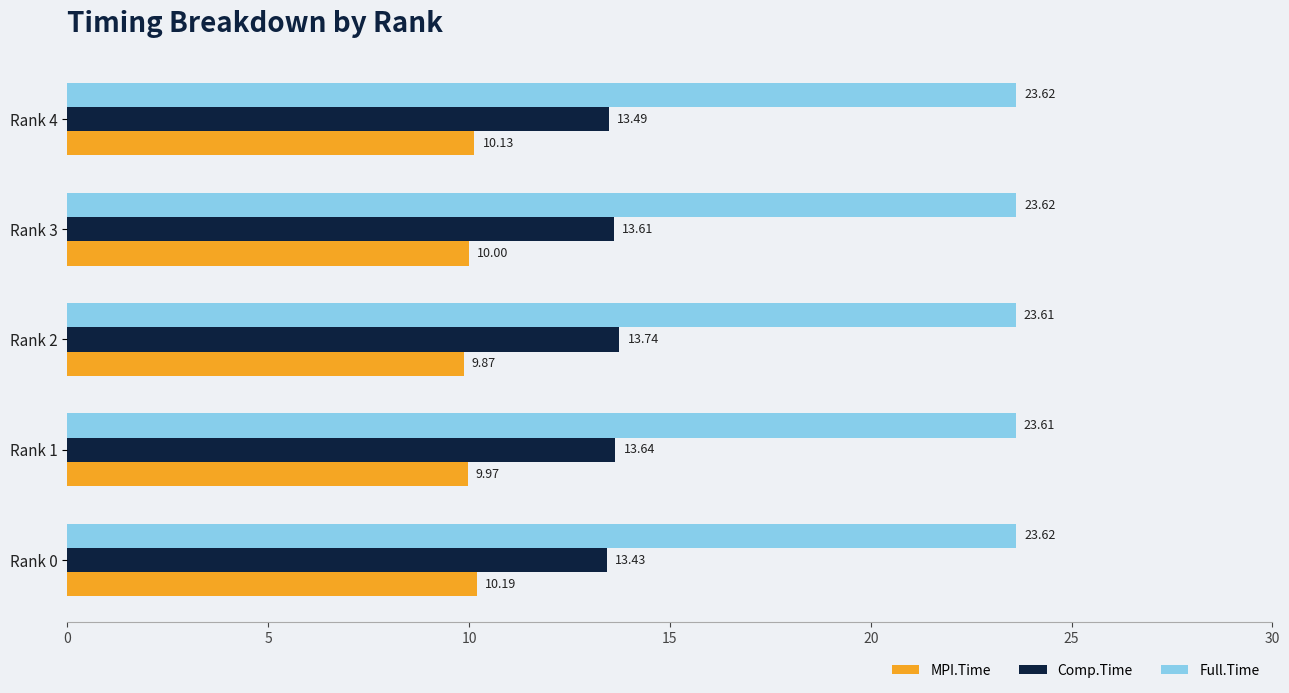

What is the maximum value for Full.Time?

23.6